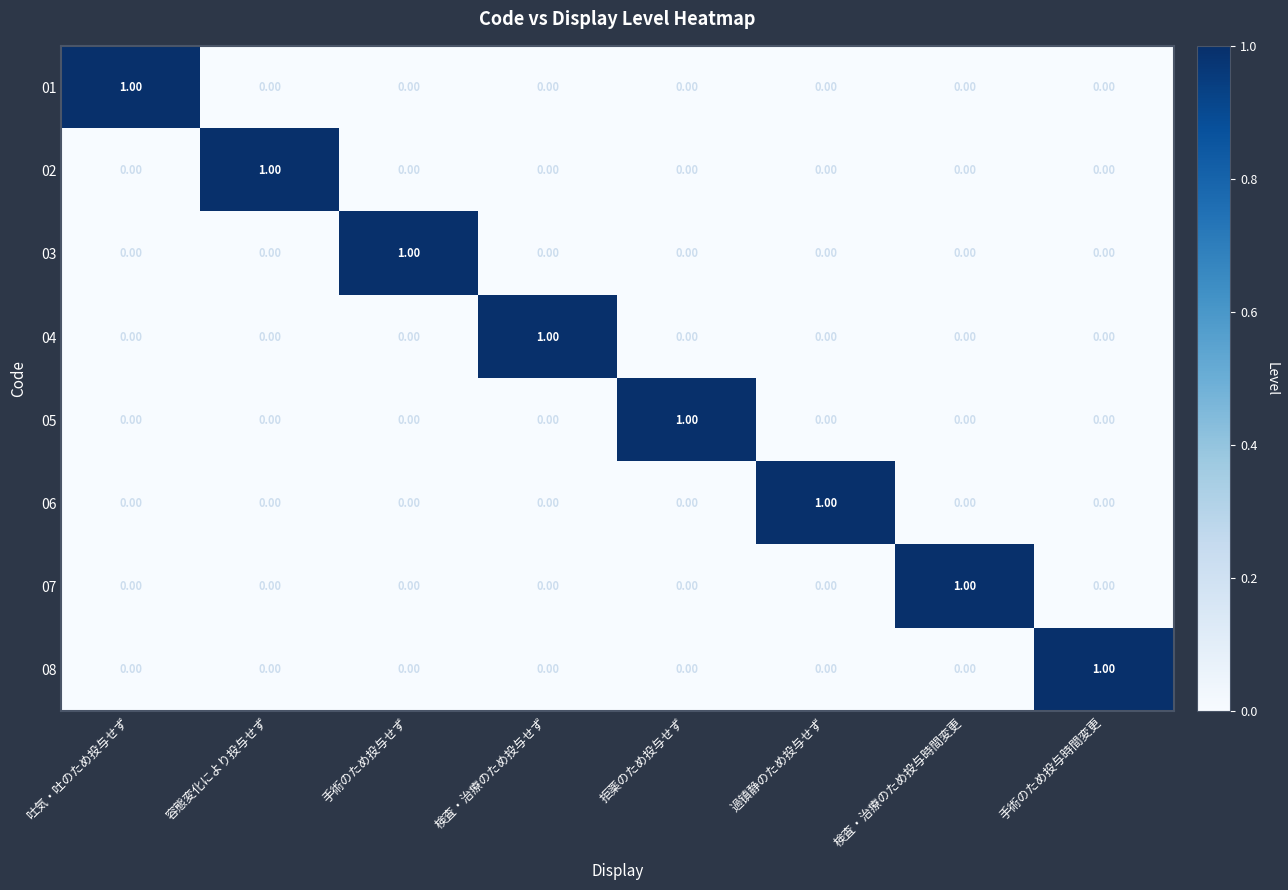

At how many categories does at least one series exceed 0?

8